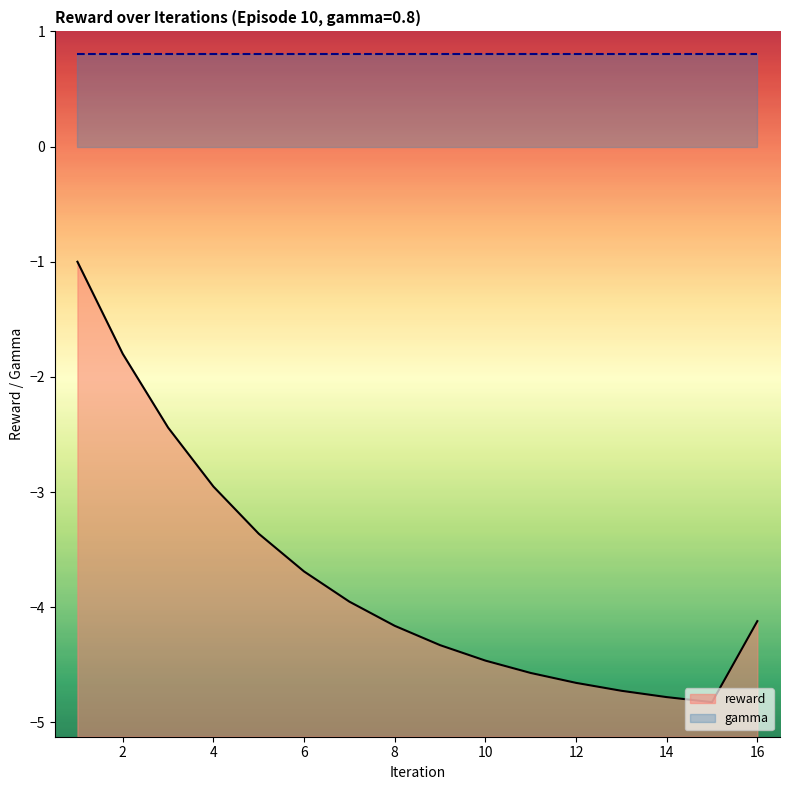

Reading right to left, list all the values displayed in this chart.

-4.1	-4.8	-4.8	-4.7	-4.7	-4.6	-4.5	-4.3	-4.2	-4.0	-3.7	-3.4	-3.0	-2.4	-1.8	-1.0